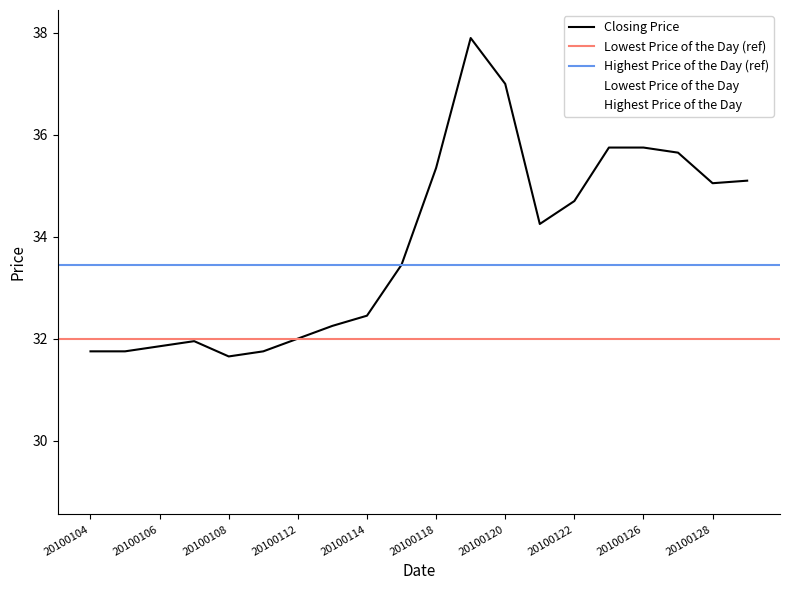

Where does the Closing Price series first go above 34?

20100118